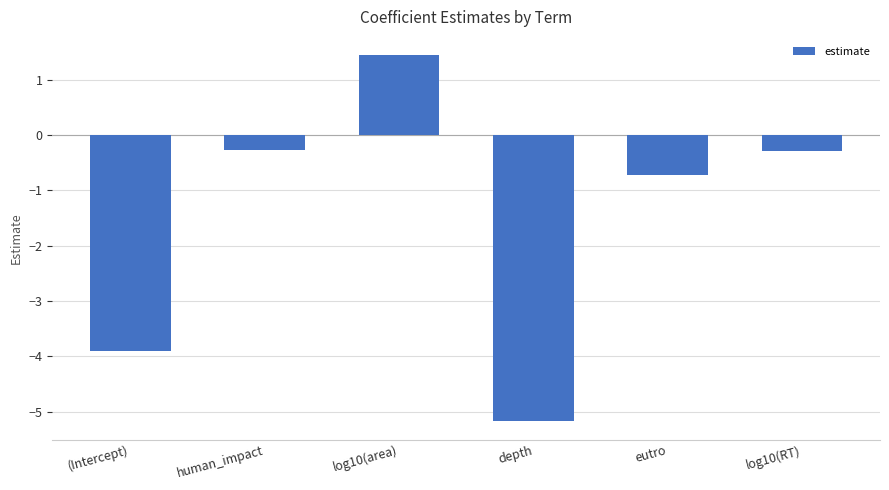

What is the smallest value displayed?

-5.2